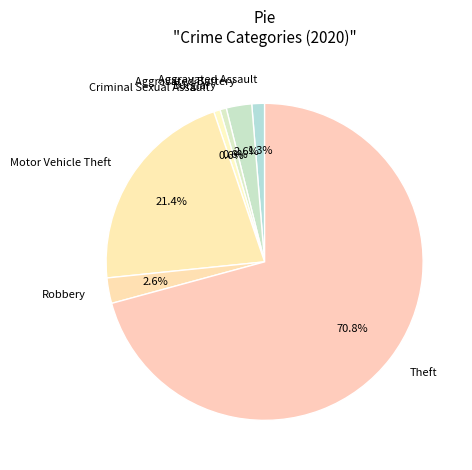

Is it true that Aggravated Assault is 1% of the pie?

True